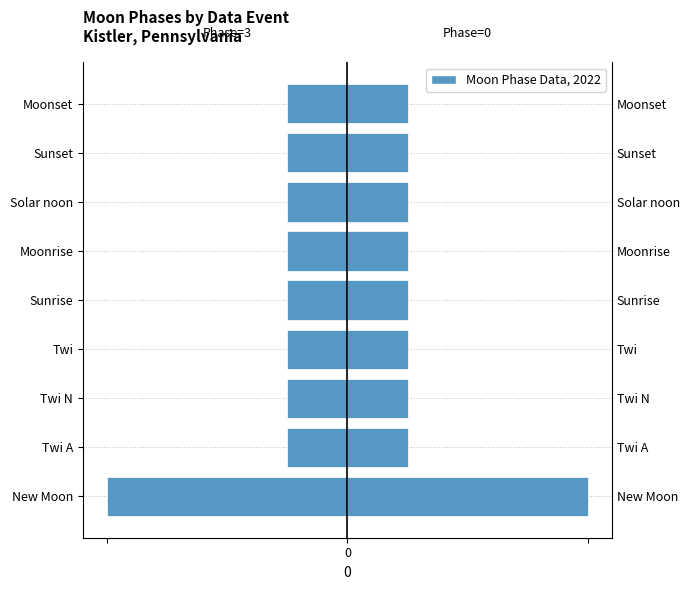

What is the sum of all Moon Phase Value (Right) values?

9.0